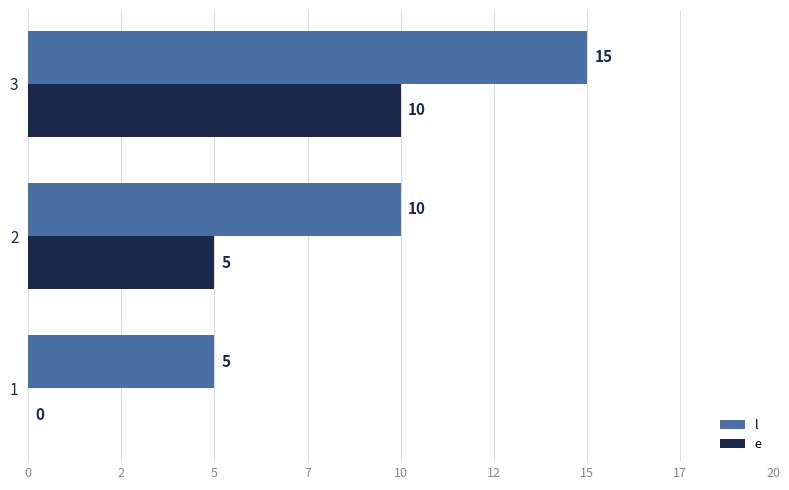

The value of l at 2 is 10. True or false?

True